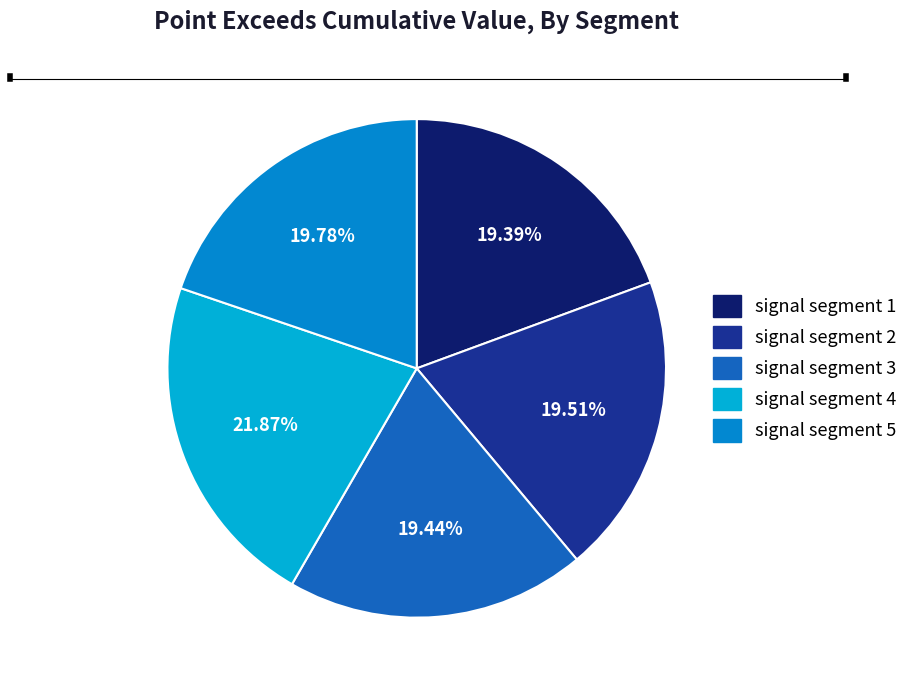

Count the number of slices in the pie.

5